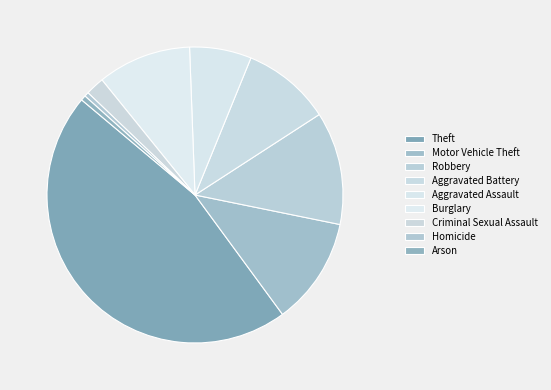

Is it true that Burglary is 10% of the pie?

True